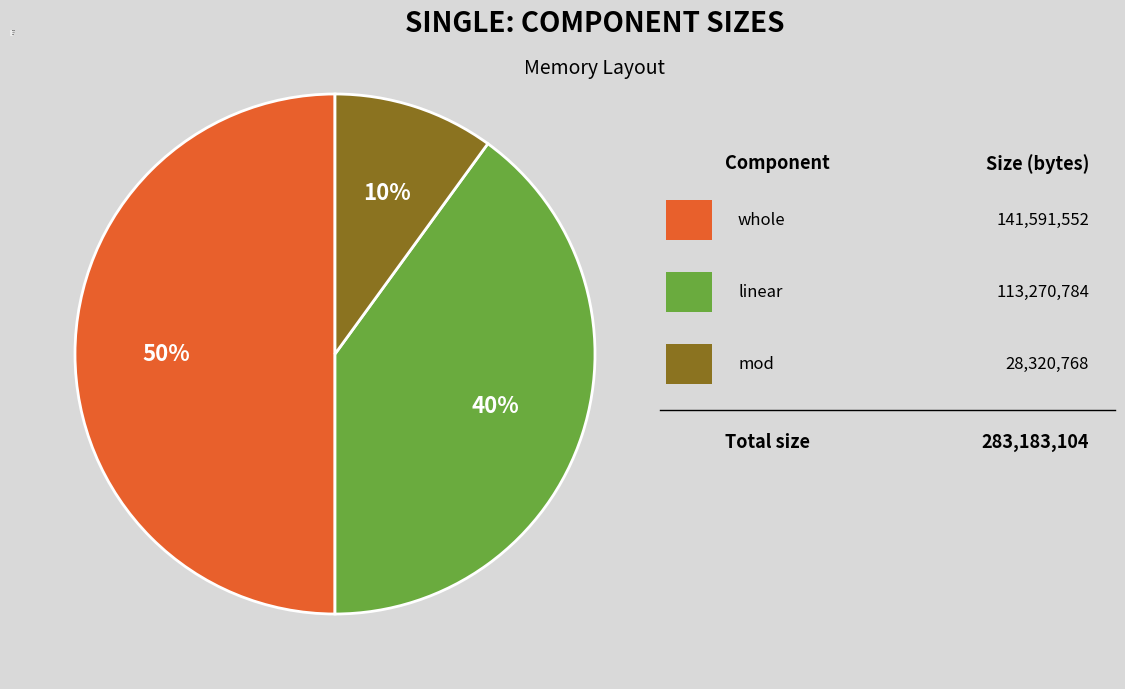

What is the ratio of the value at whole to the value at mod?

5.0